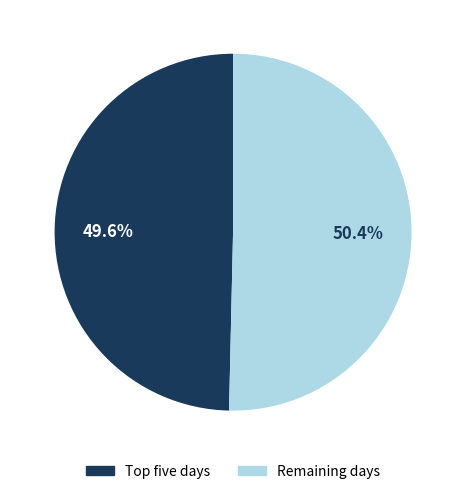

Is there any slice that represents more than half of the pie?

Yes